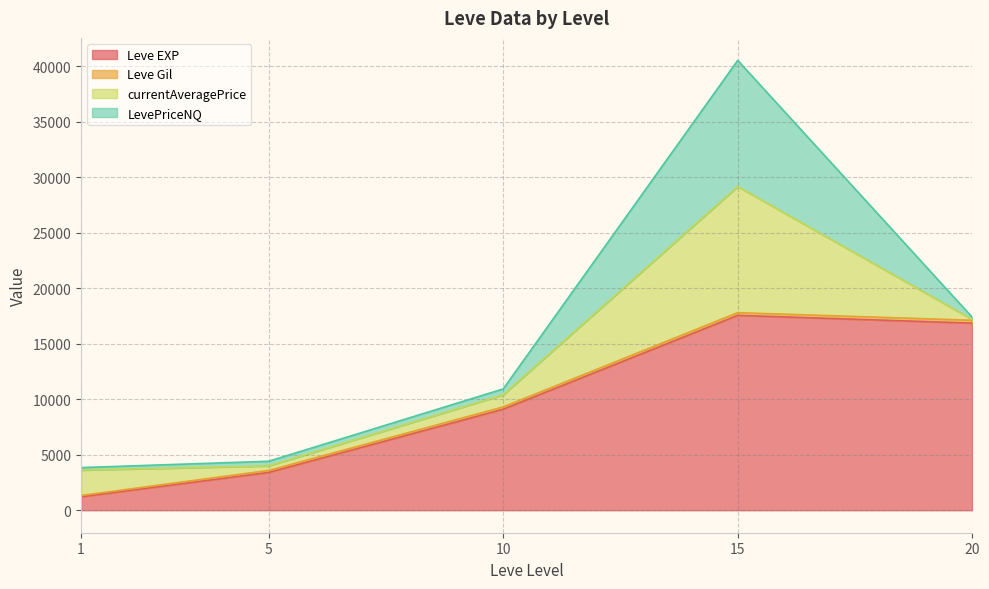

True or false: Leve Gil has more than 0 points higher than both neighbors.

True